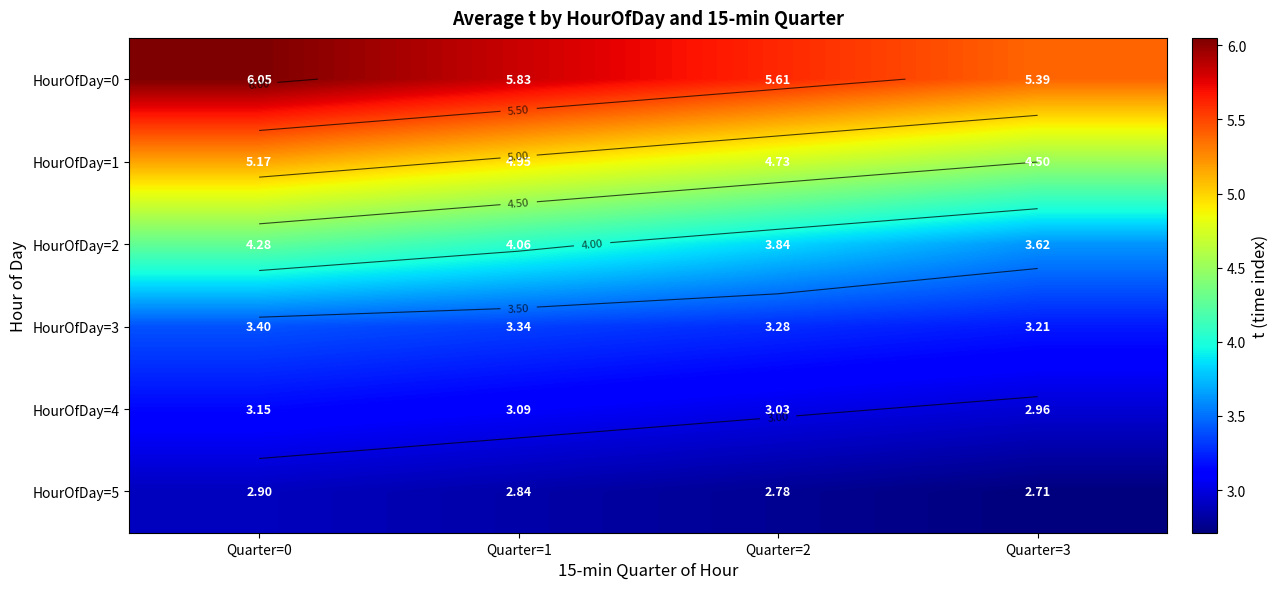

Is it true that HourOfDay=1 equals 6.8 at Quarter=2?

False